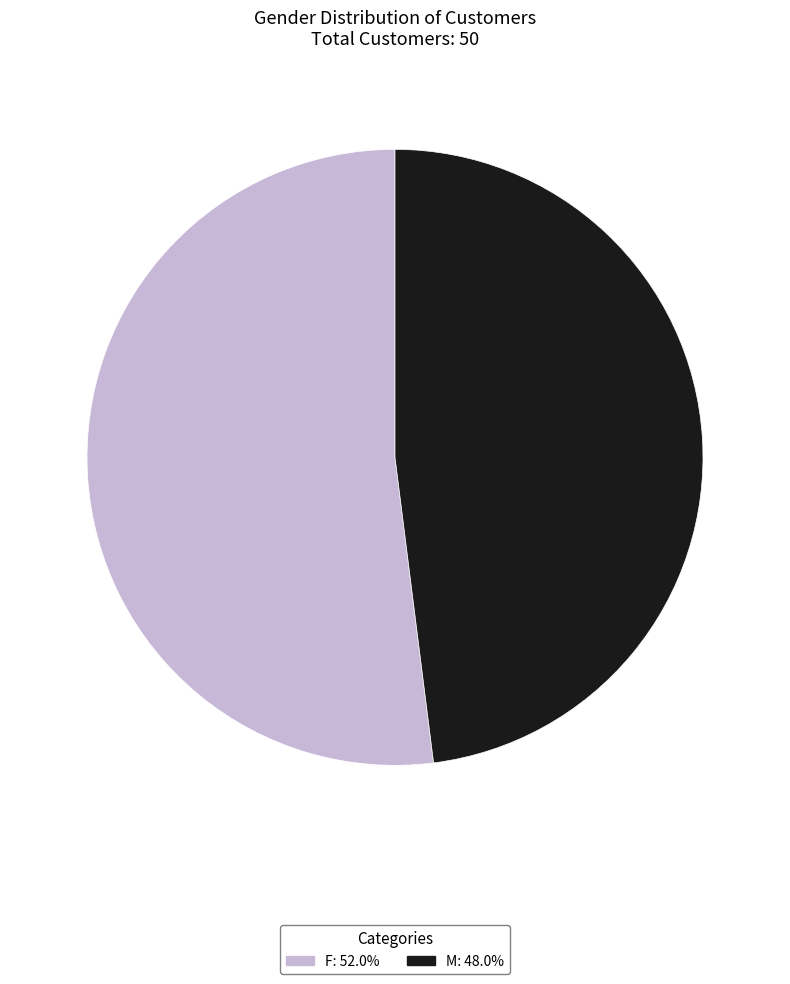

What is the ratio of the value at F to the value at M?

1.1